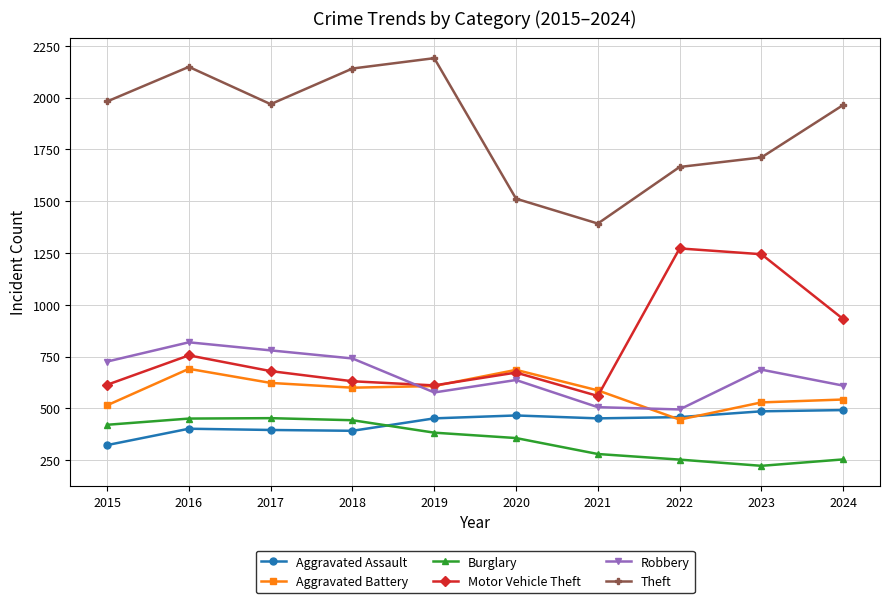

Between 2018 and 2021, which series saw the biggest shift?

Theft